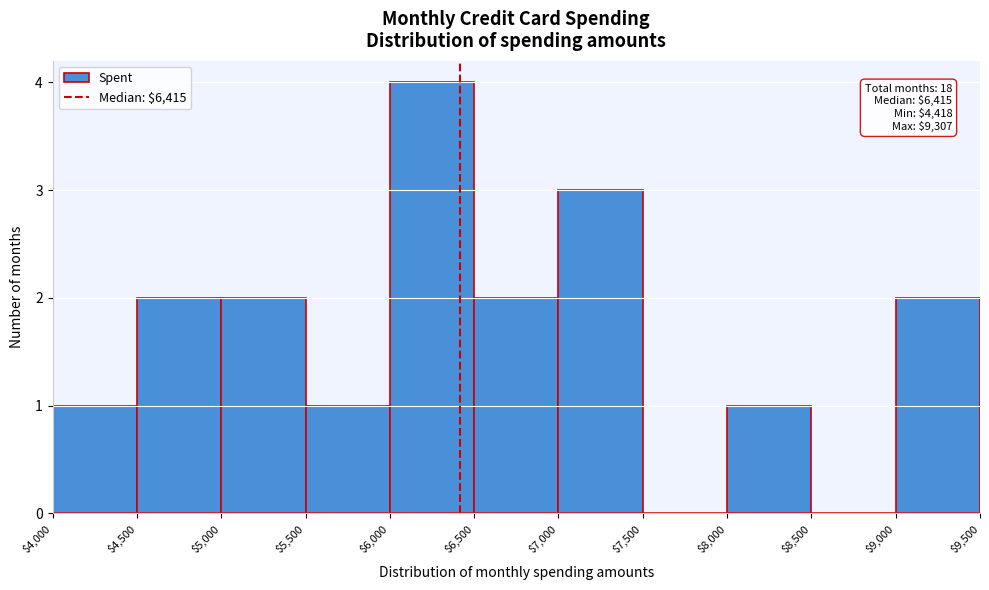

Over which range of the x-axis is the bar tallest?

$6,000 to $6,500